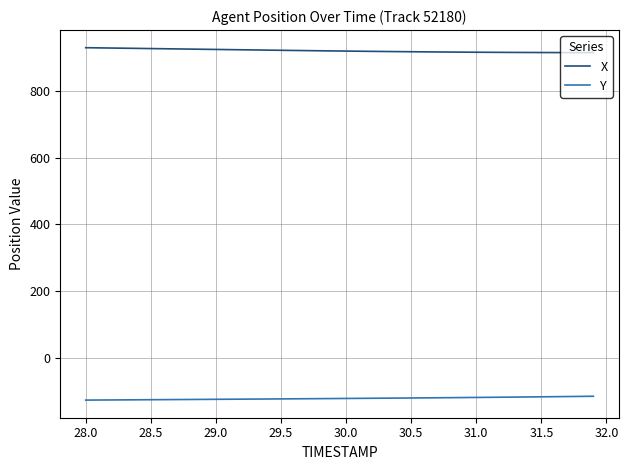

What is the highest value of the X series?

929.4